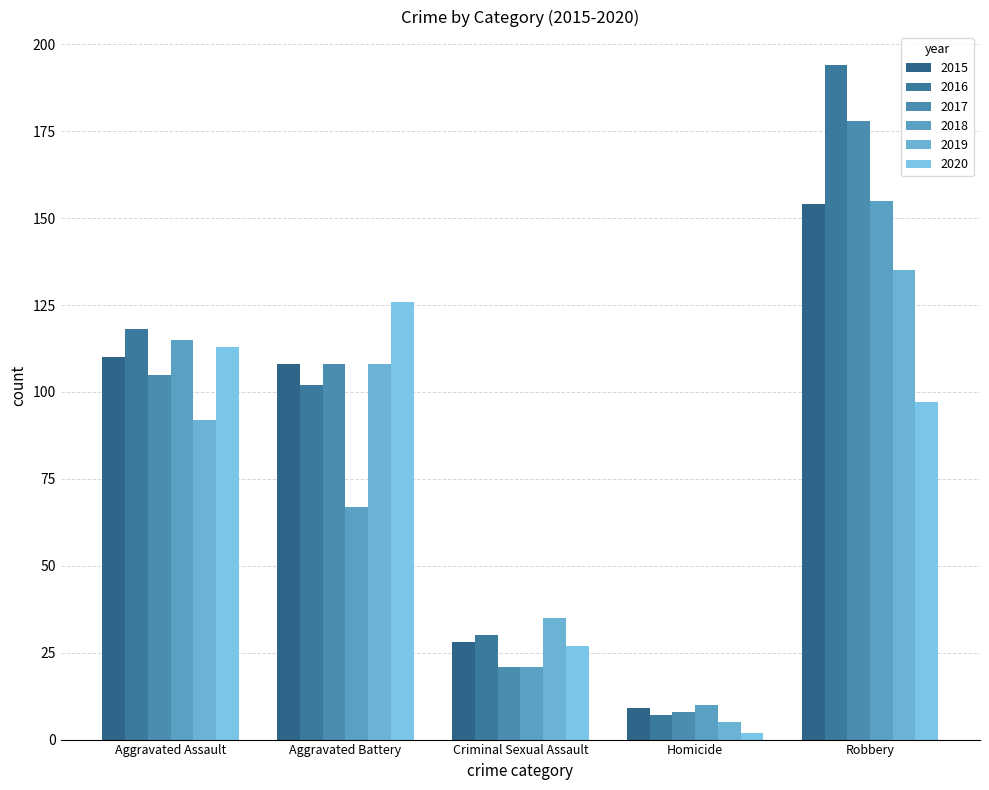

What is the label of the 3rd bar from the left?

Criminal Sexual Assault